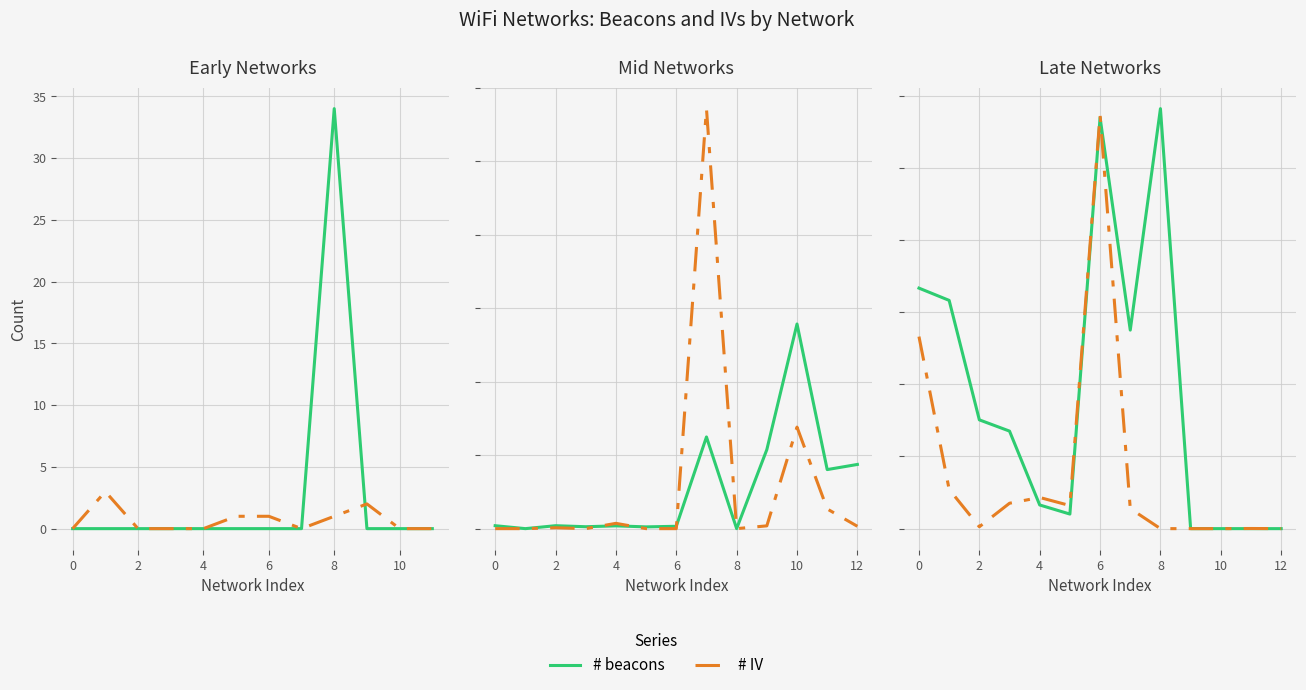

True or false: # IV has a value of 5 at 2.

False